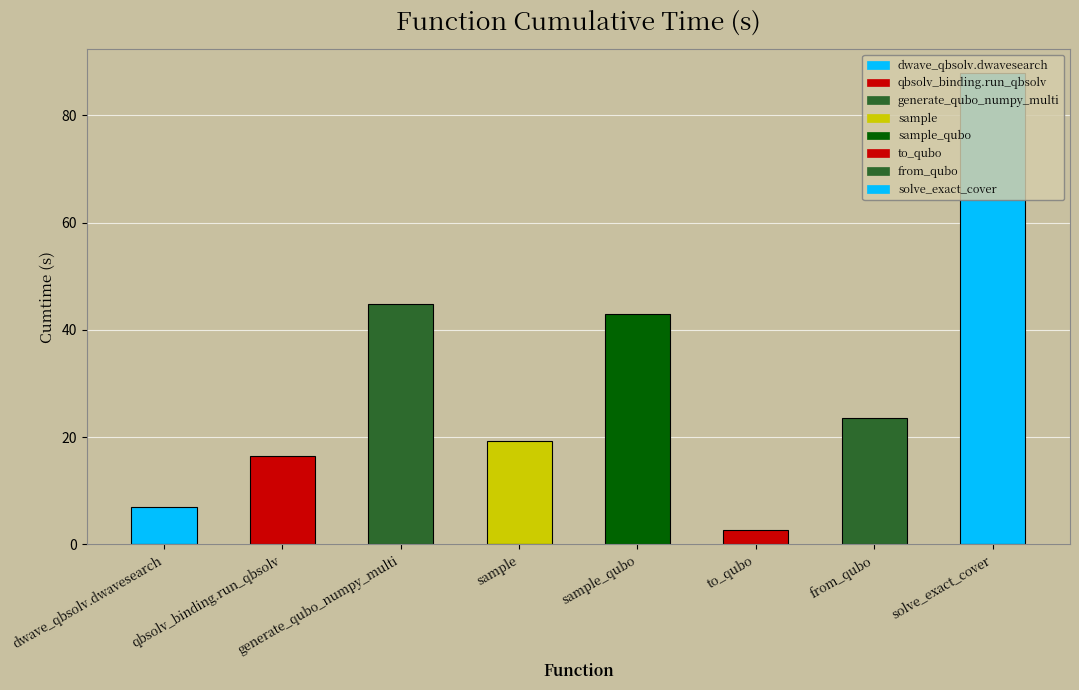

What is the sum of the values at from_qubo and to_qubo?

26.3